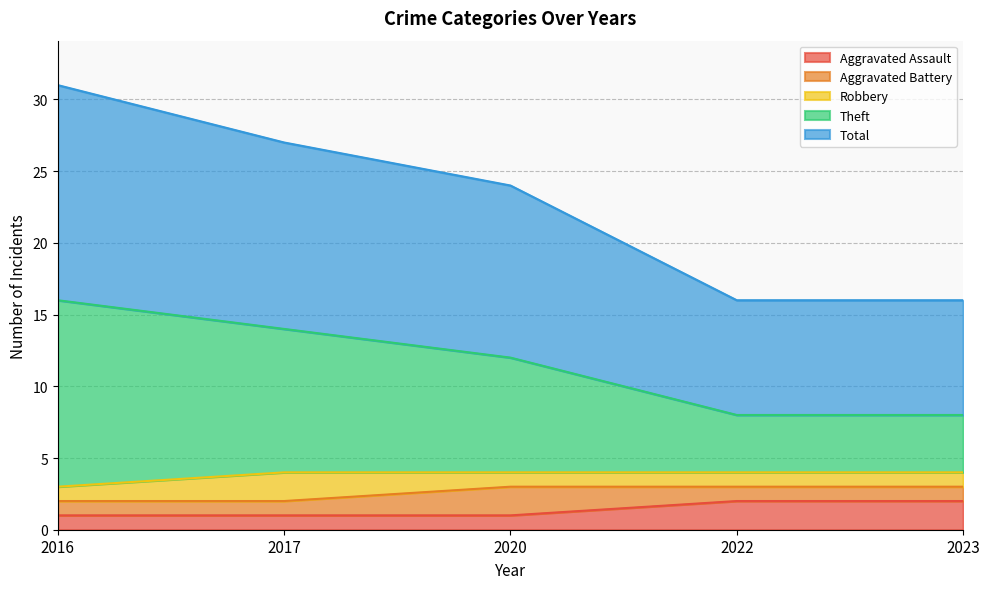

Which label corresponds to the largest value in the chart?

2016